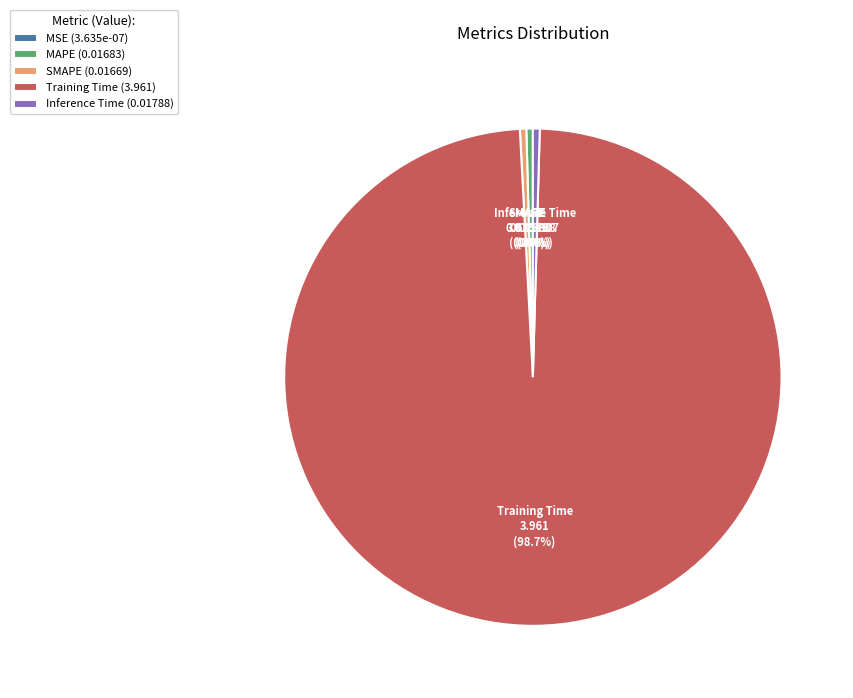

Does any single category account for the majority?

Yes